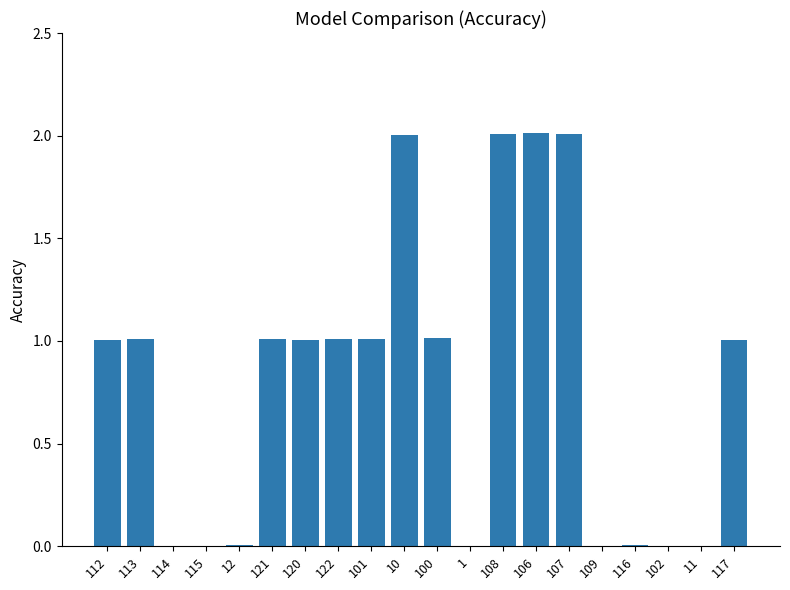

Does the chart contain stacked bars?

No